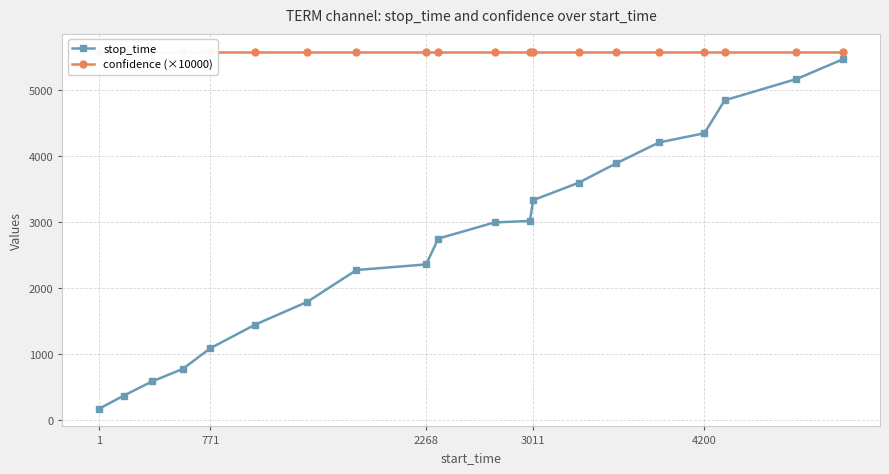

True or false: confidence (×10000) and stop_time intersect in this chart.

False